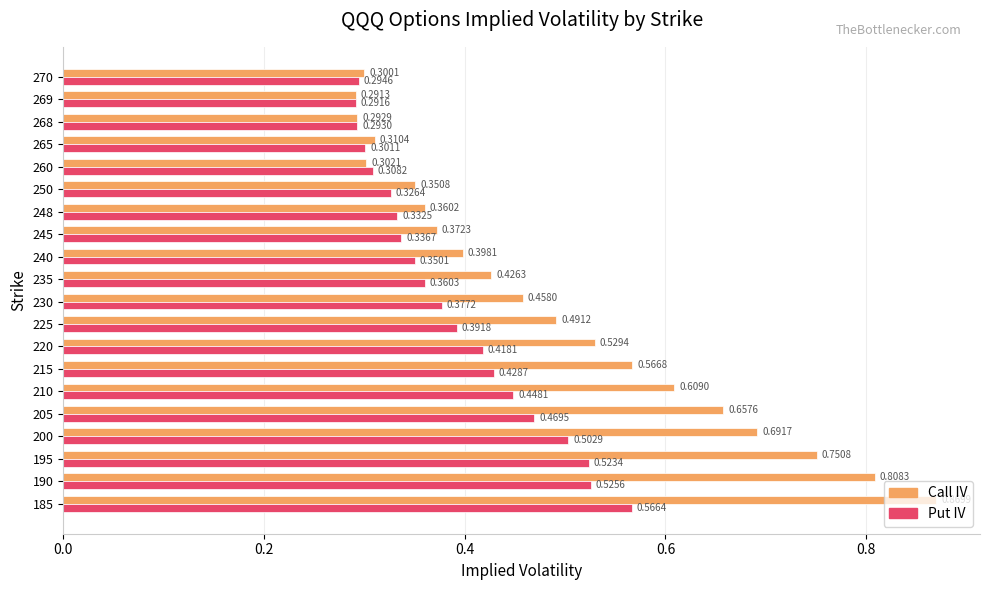

At which label is Call IV closest to 0?

269